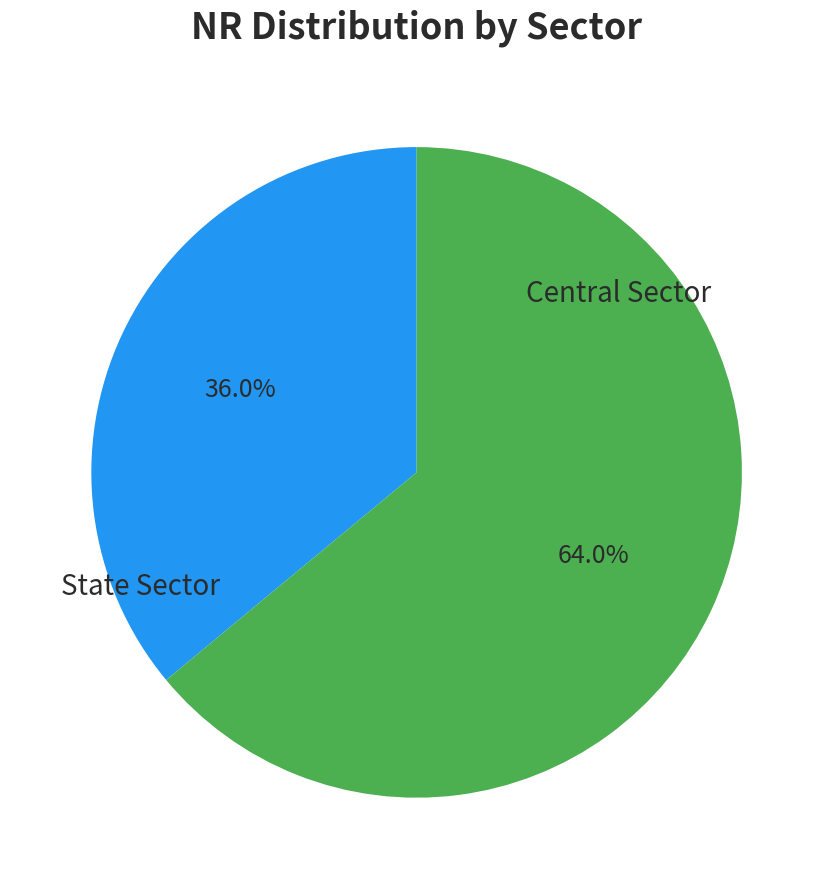

Does any single category account for the majority?

Yes